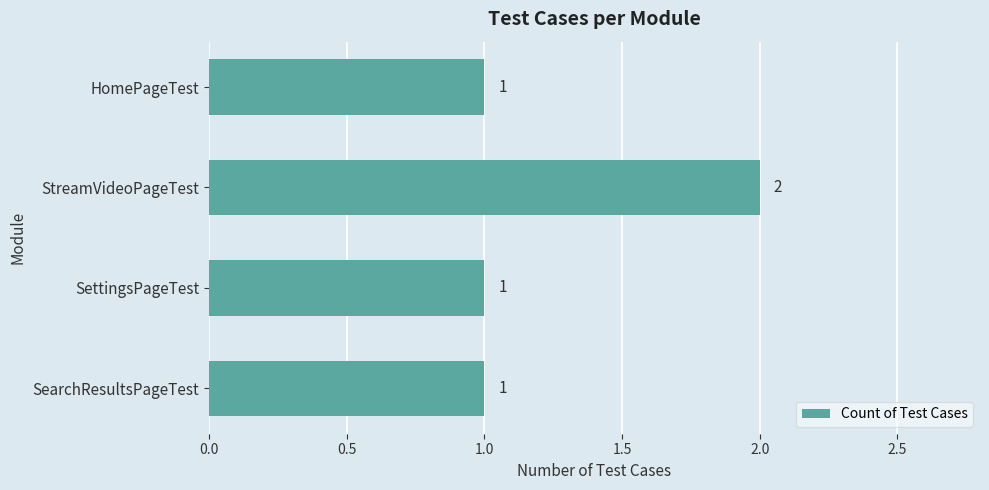

How many values are between 1 and 2?

4